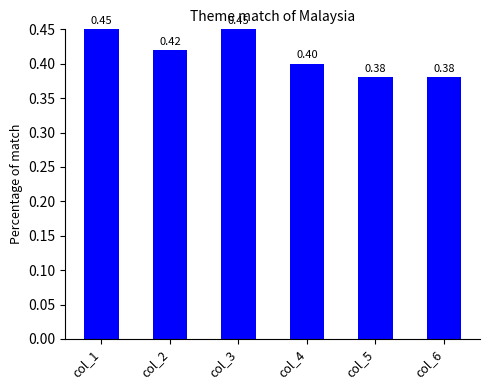

What is the sum of the values at col_4 and col_2?

0.8